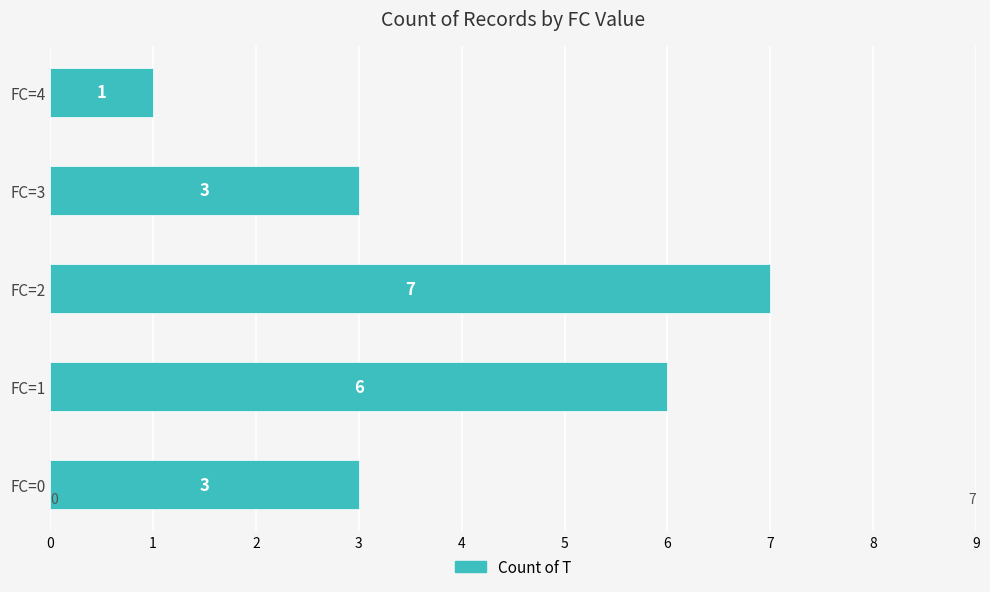

Reading bottom to top, transcribe all the data shown in this chart.

FC=0=3	FC=1=6	FC=2=7	FC=3=3	FC=4=1